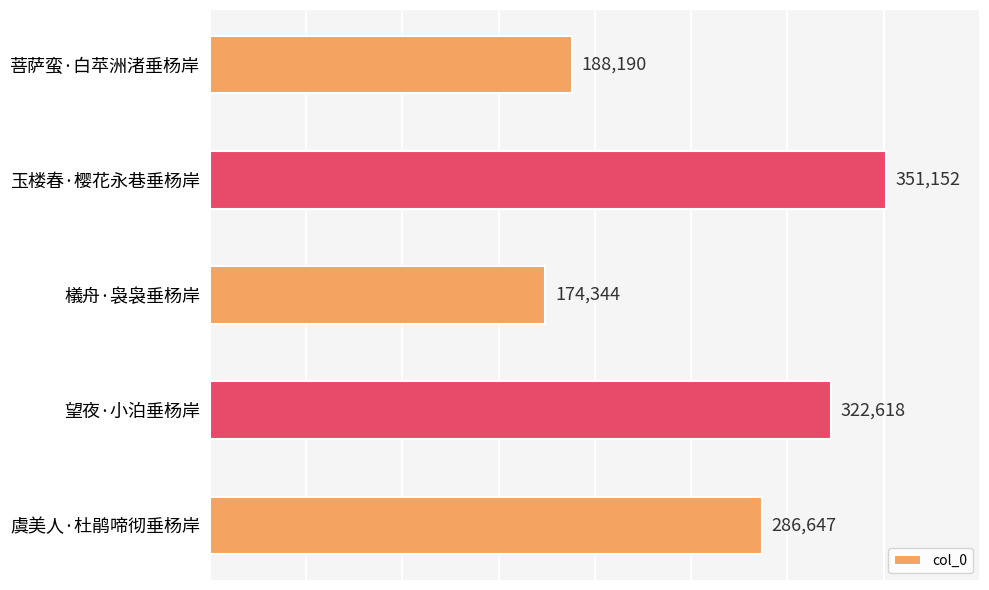

What is the approximate value at 玉楼春·樱花永巷垂杨岸, to the nearest 100?

351200